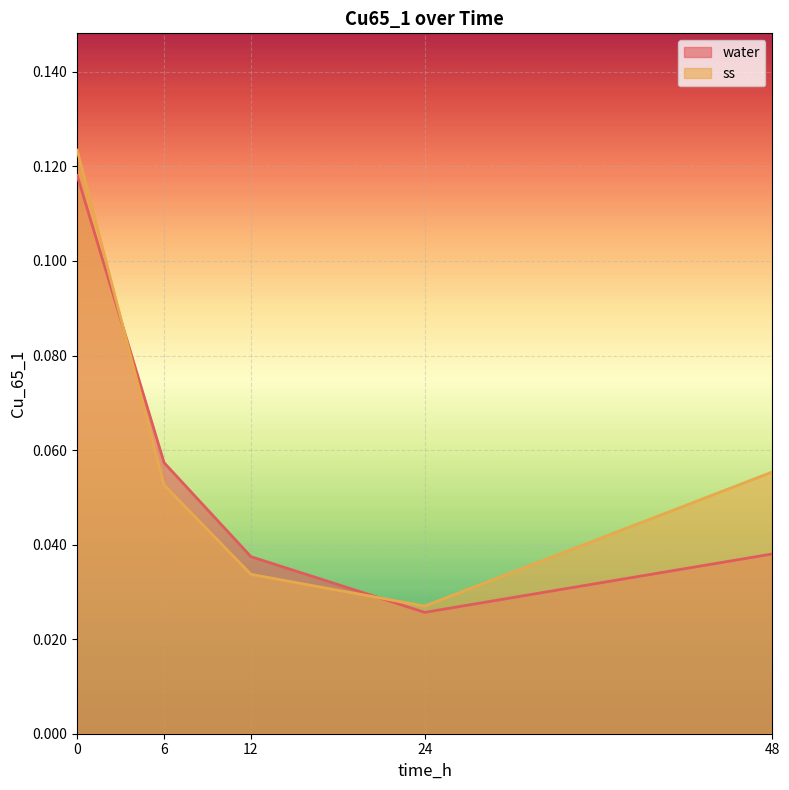

Which series has the largest total across all categories?

ss